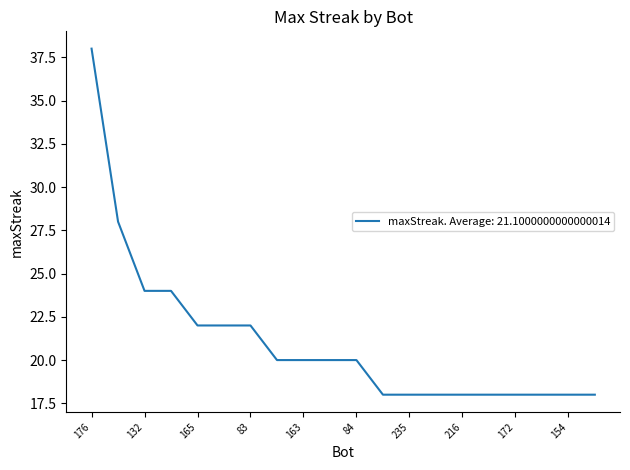

What is the maximum value shown in the chart?

38